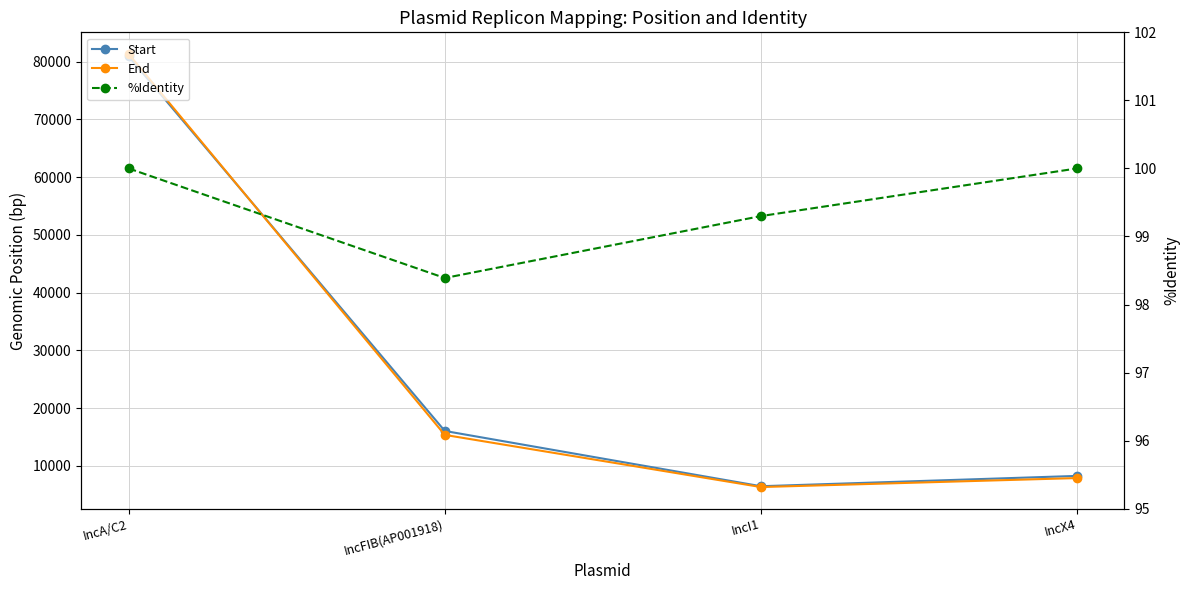

True or false: End and %Identity intersect in this chart.

False